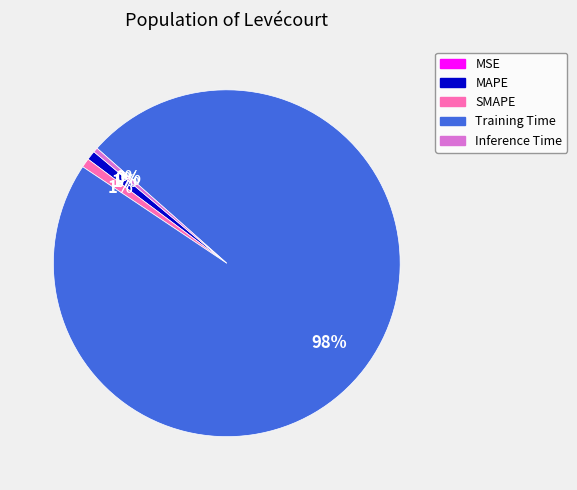

True or false: SMAPE accounts for 11% of the total.

False